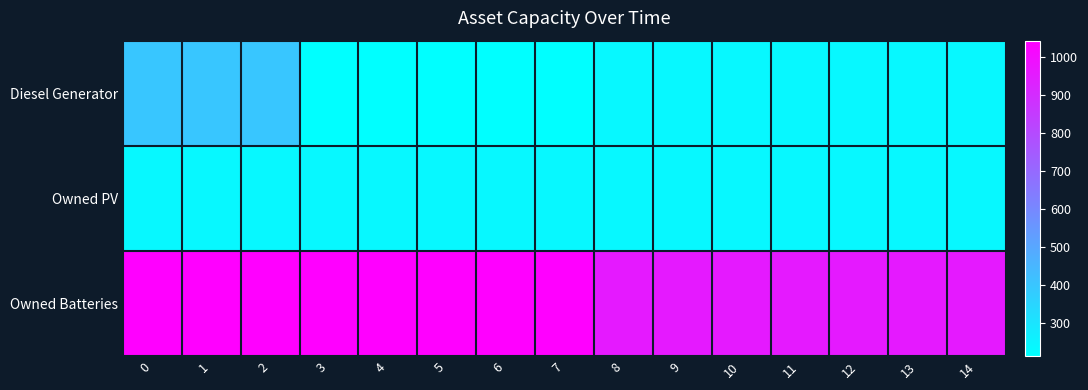

How many data points does each series have?

15